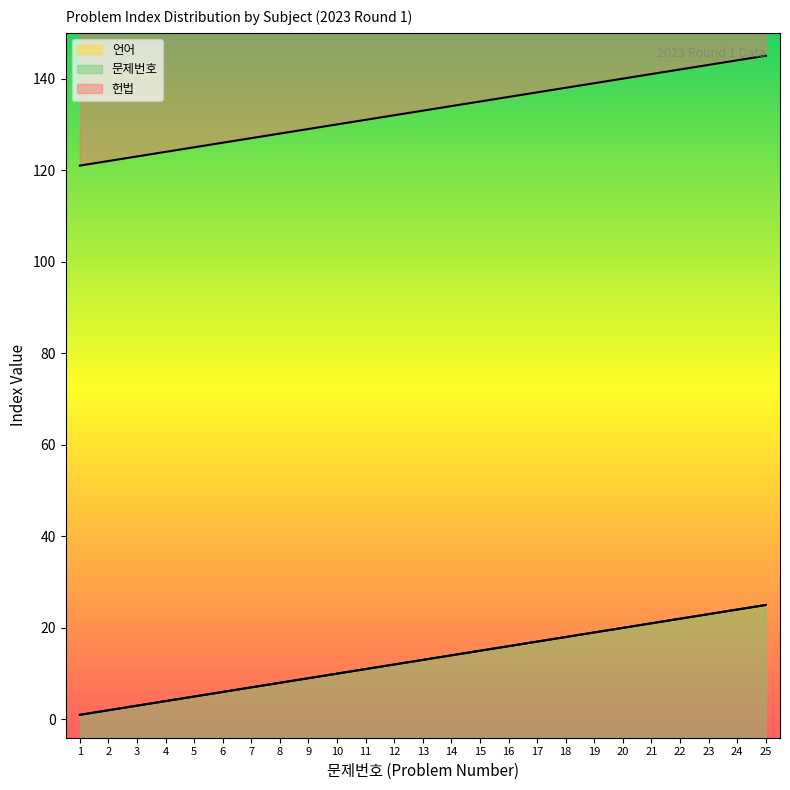

What is the difference between the maximum and minimum values in the 헌법 series?

24